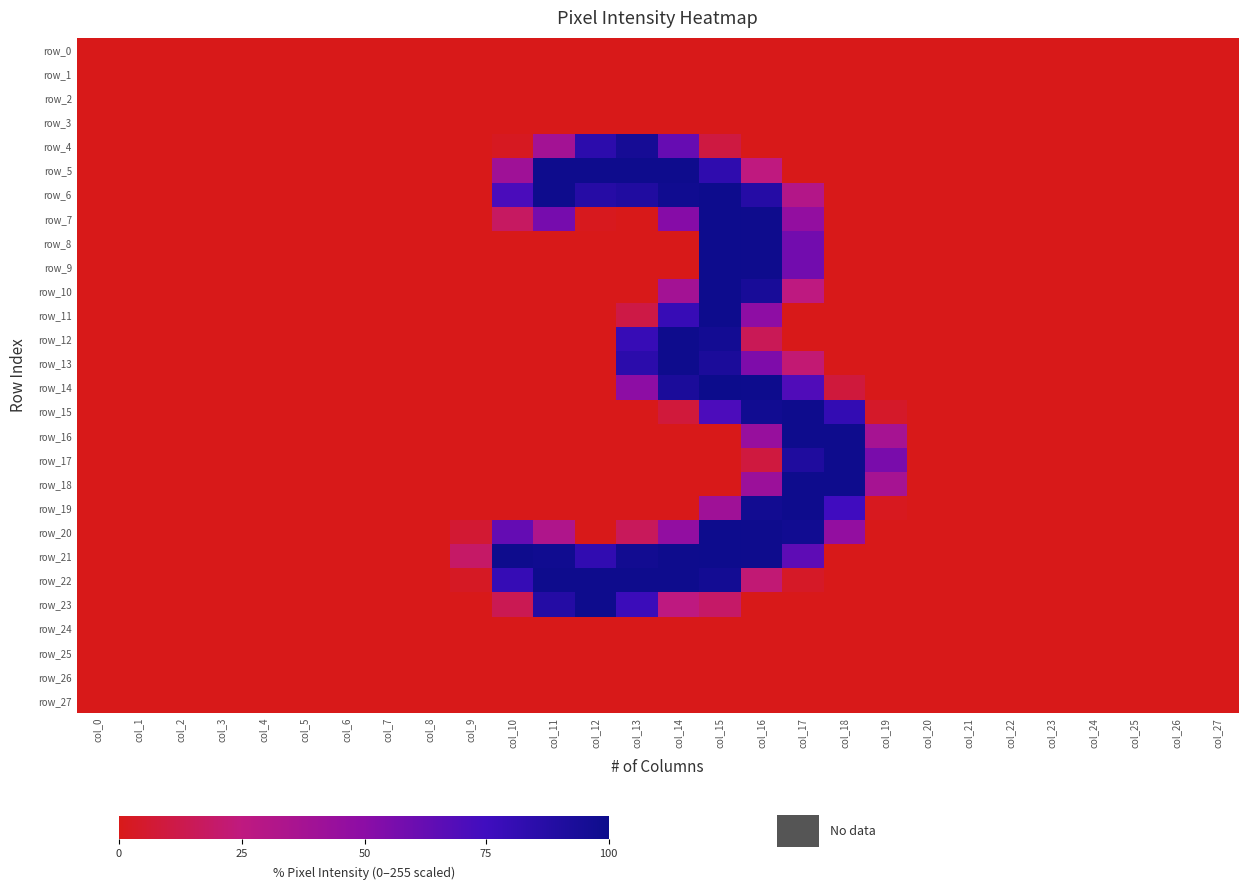

At how many categories does at least one series exceed 126?

10